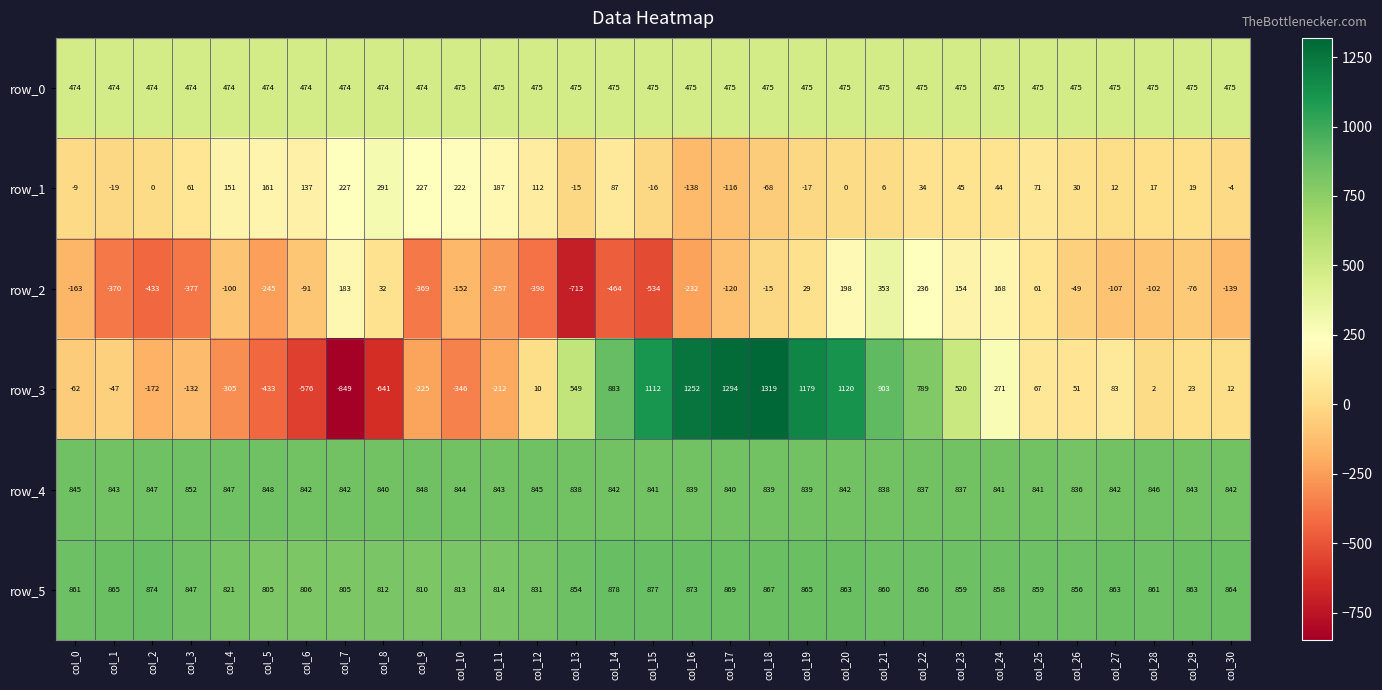

True or false: row_3 has a value of -291 at col_6.

False